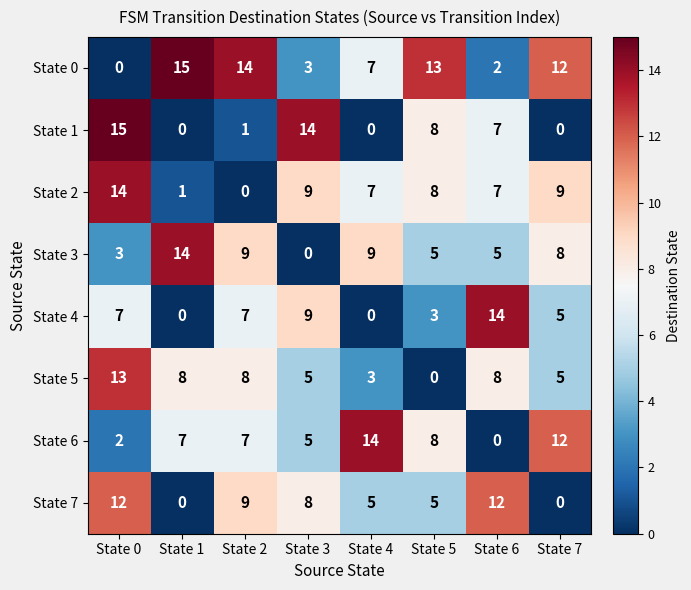

What value does the State 0 series have at State 7, to the nearest 5?

10